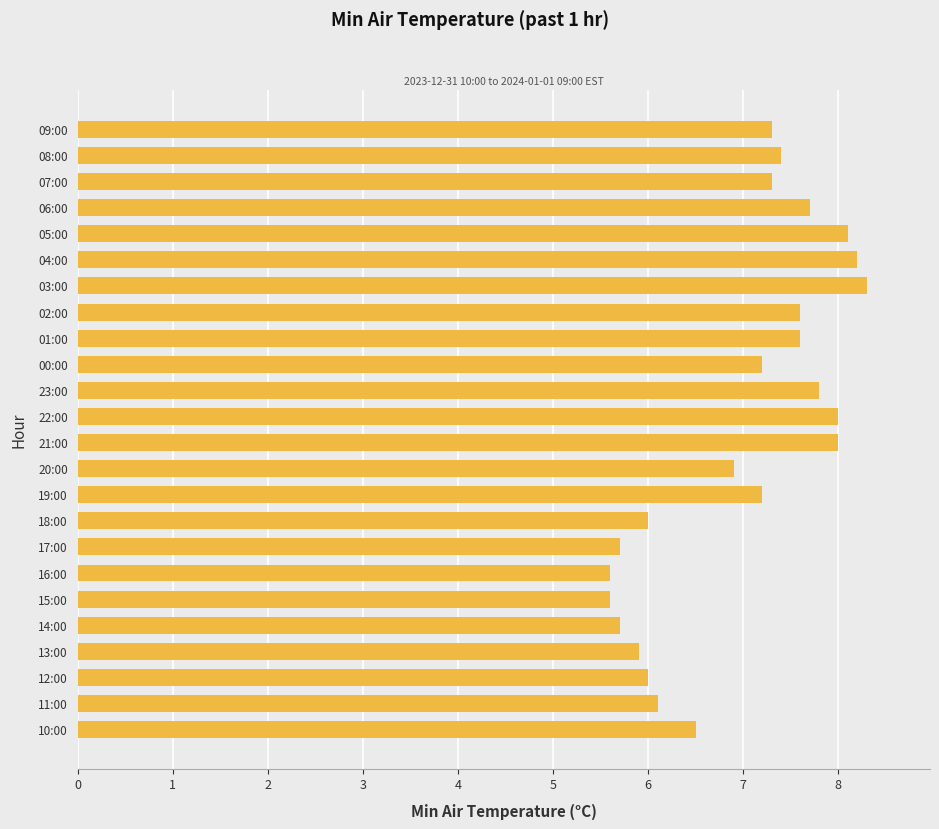

What is the smallest value displayed?

5.6